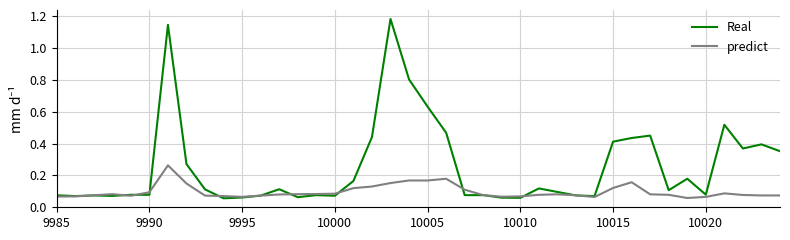

True or false: Real has more than 2 points higher than both neighbors.

True